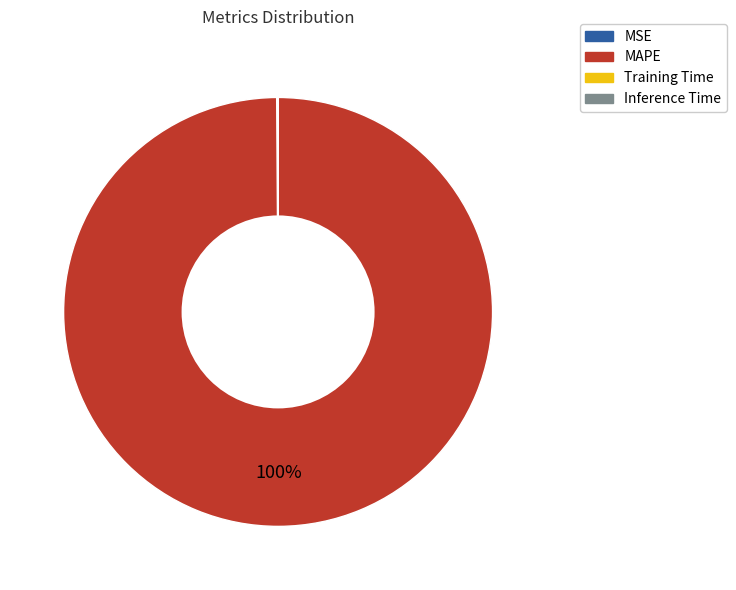

To the nearest percent, what is the difference between the largest and smallest slice percentages?

100%